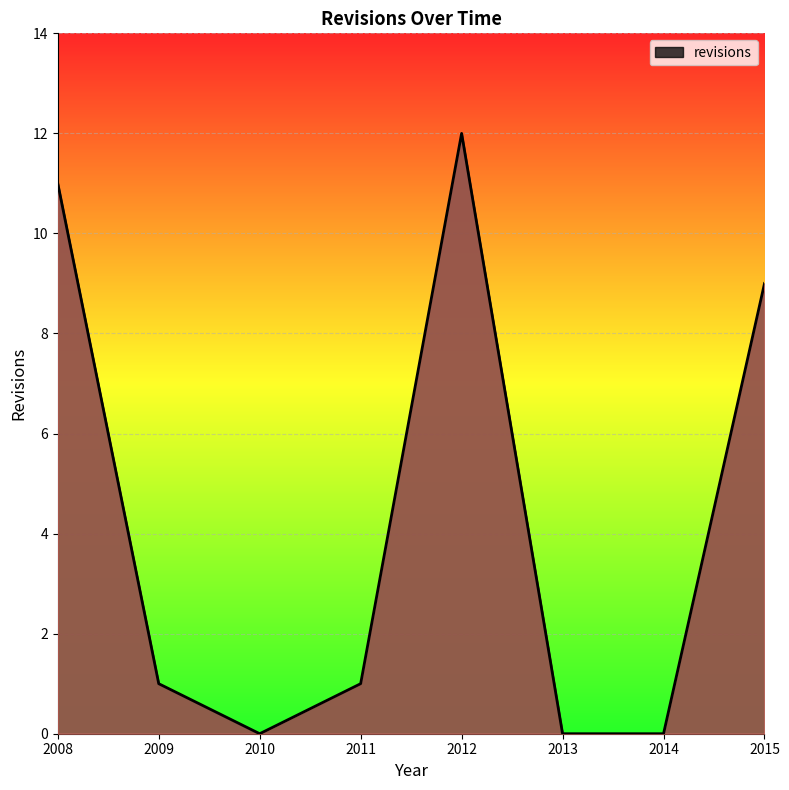

What is the average value?

4